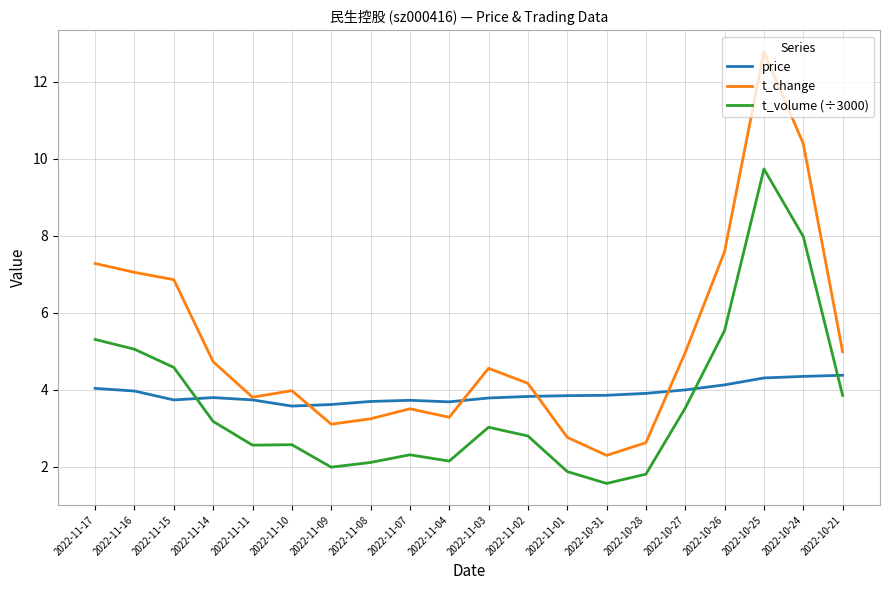

Rank the series by their maximum value, from lowest to highest.

price, t_volume (÷3000), t_change